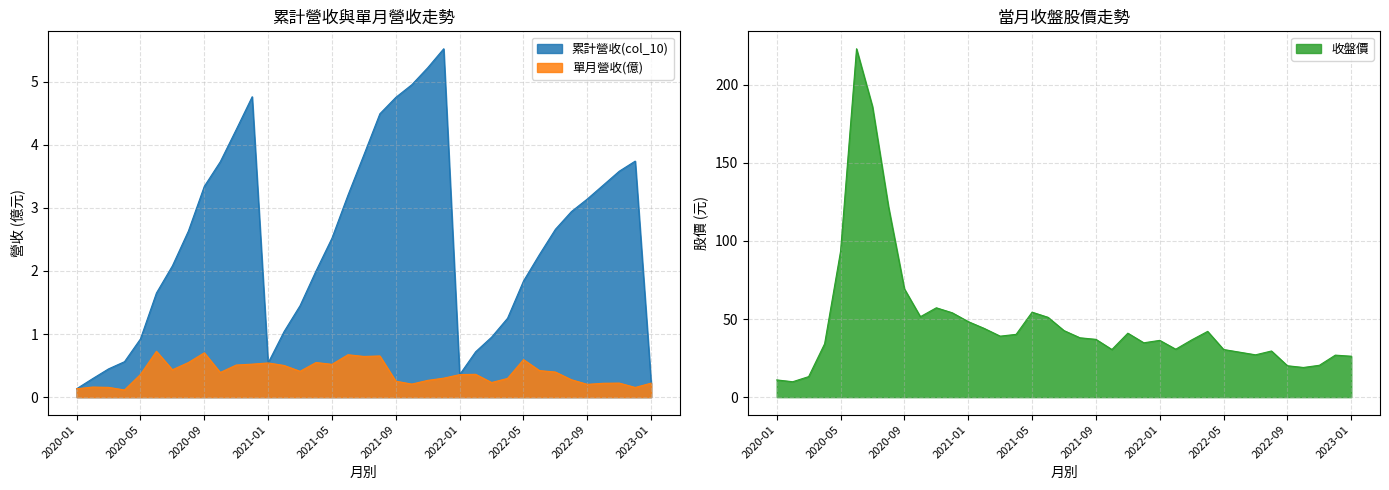

Where is 單月營收(億) nearest to the value 0?

2020-04